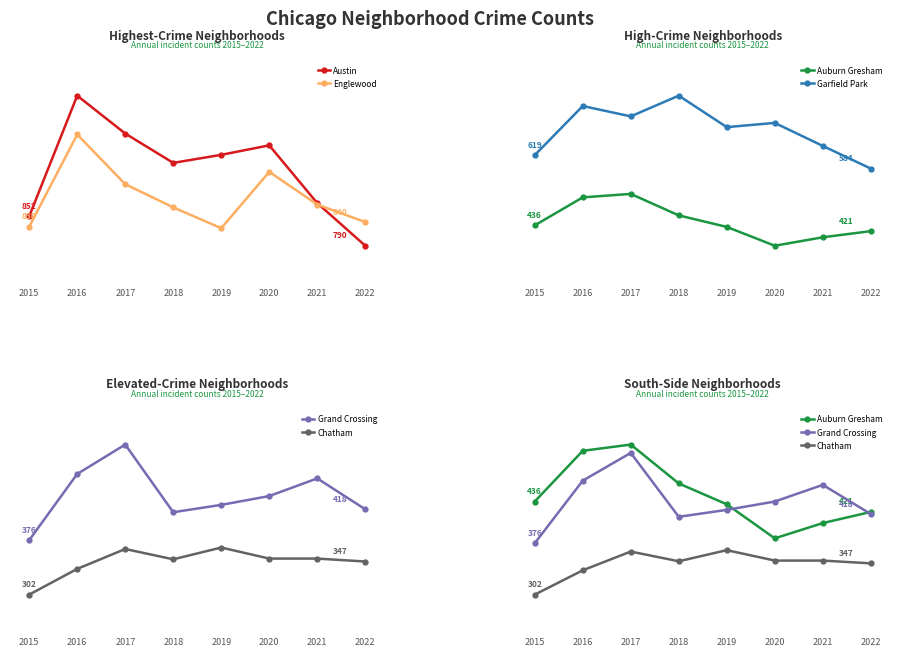

Which series has the widest spread of values?

Austin